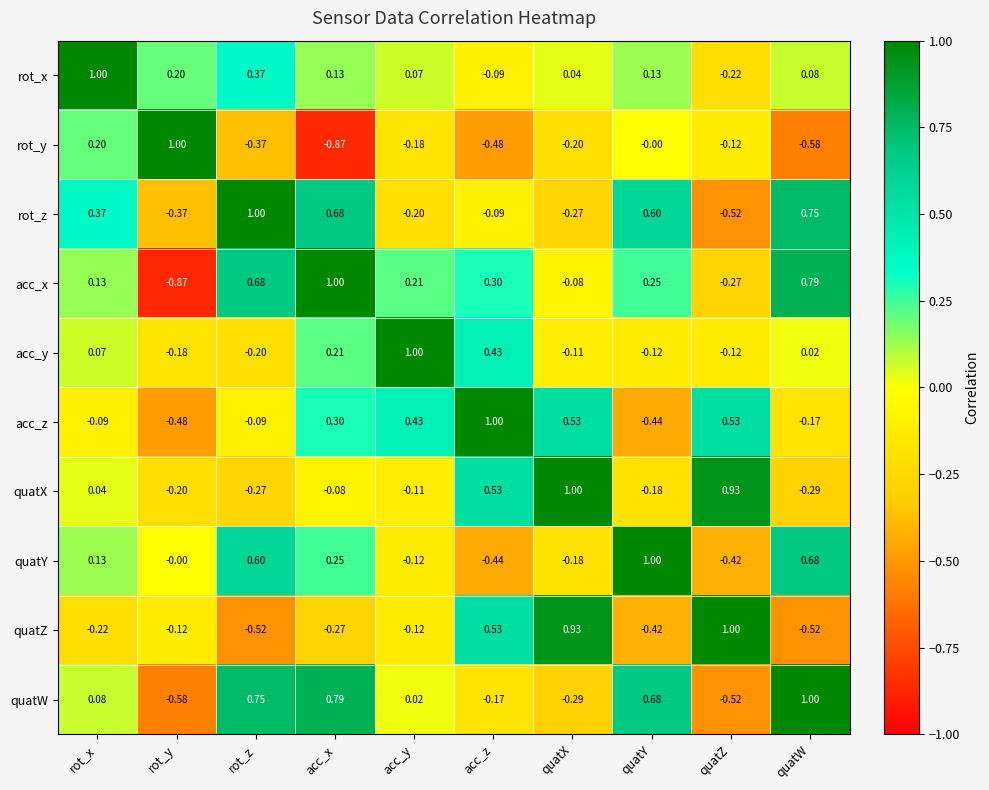

How many data points in quatW are above 0?

6